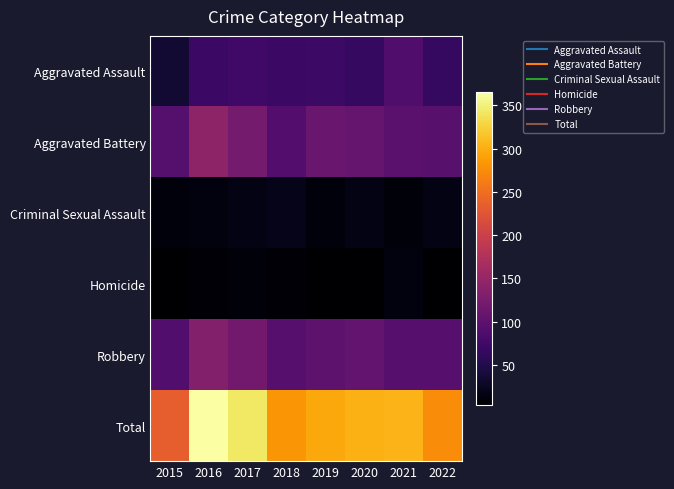

At how many categories does at least one series exceed 5?

8